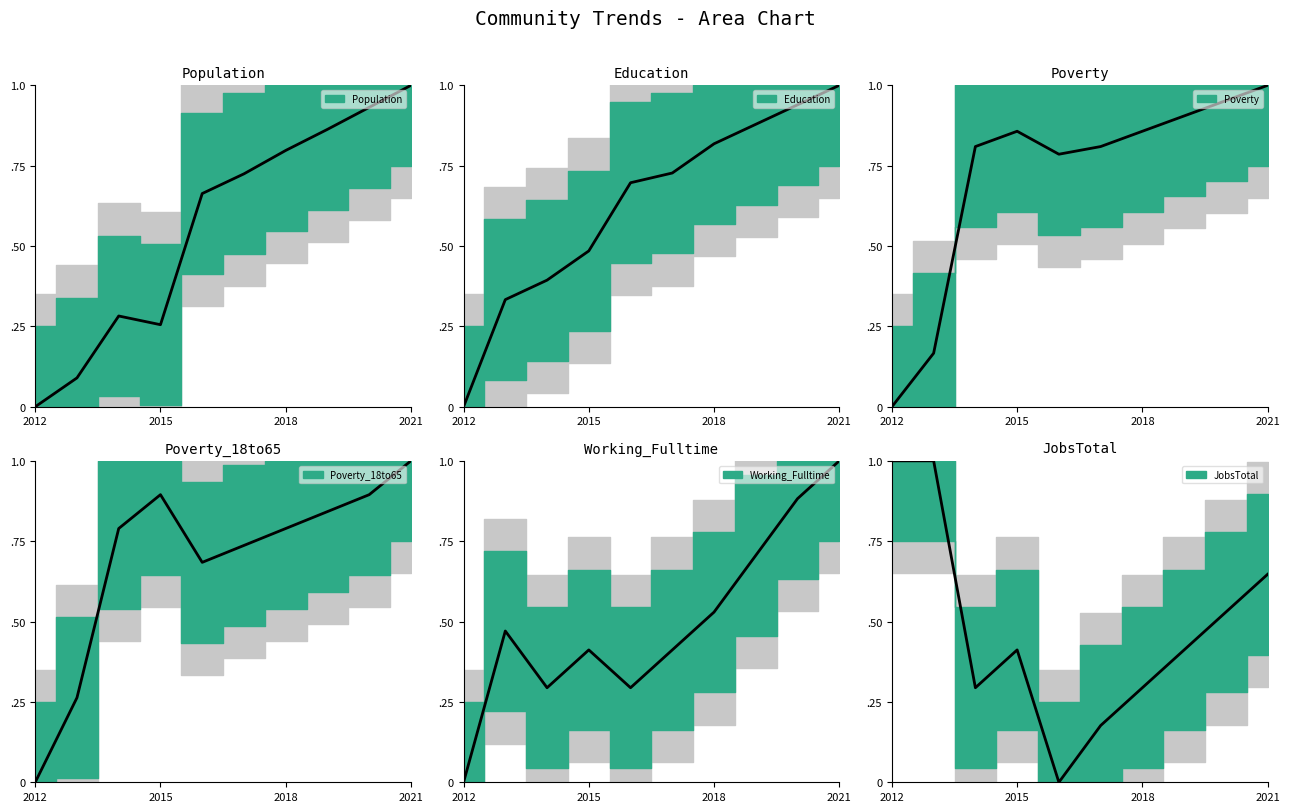

What is the value of the Poverty point at the 4th from the left?

0.9